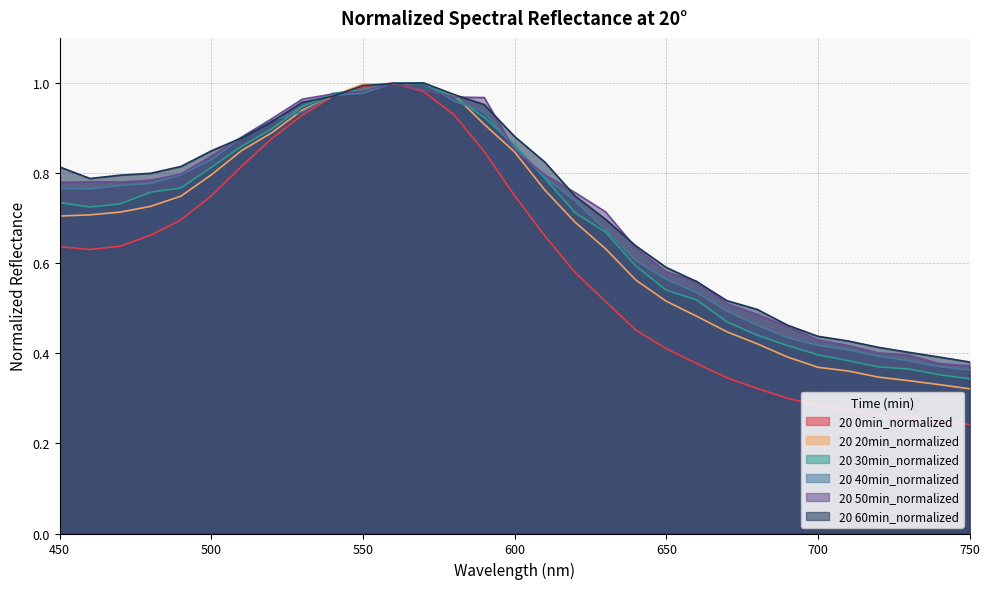

What is the difference between the 20 20min_normalized values at 680 and 710?

0.1